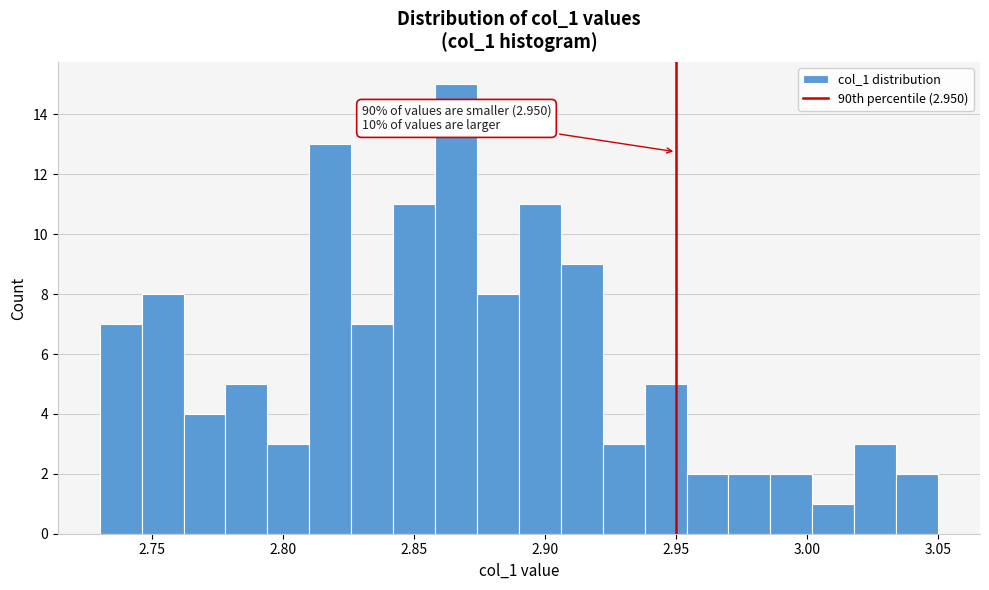

Read against the x-axis, roughly where is the centre of the tallest bar?

2.865